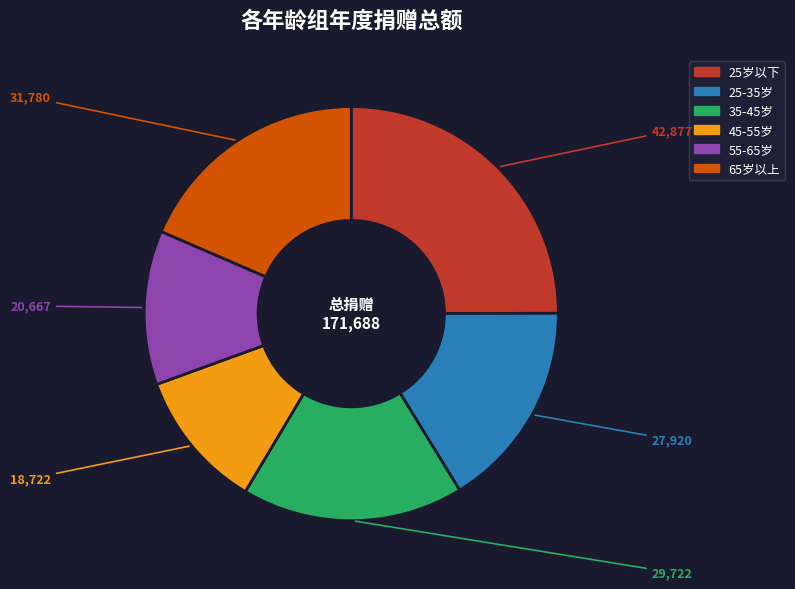

Is the sum of 45-55岁 and 55-65岁 greater than half?

No